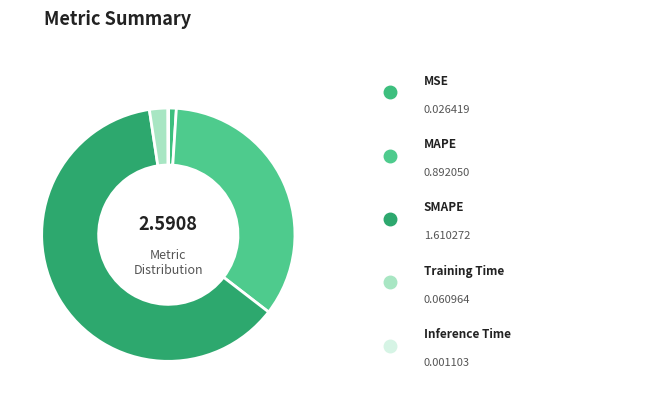

Which slice represents more than half of the pie?

SMAPE